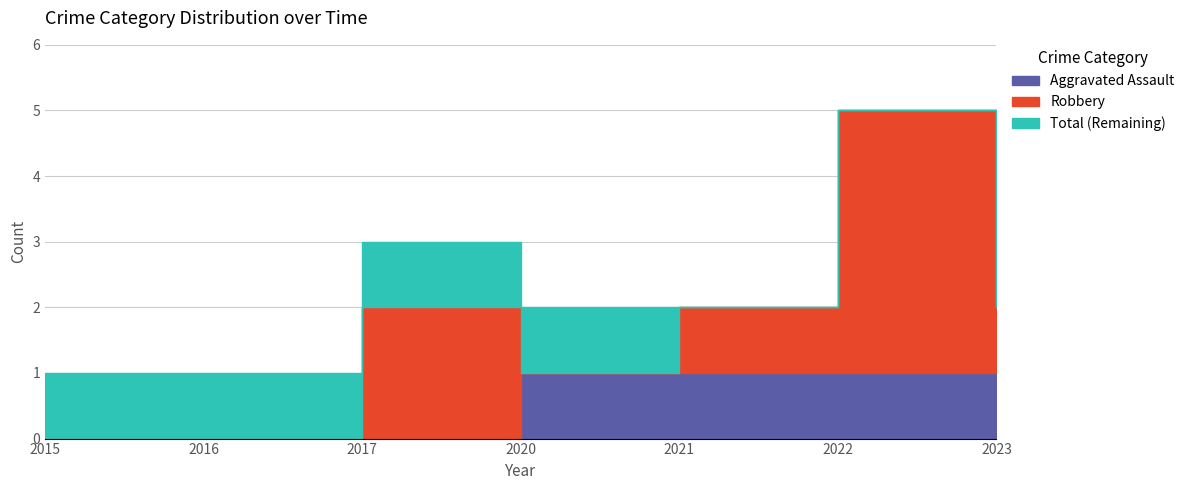

How many Robbery values are between 0 and 2?

6